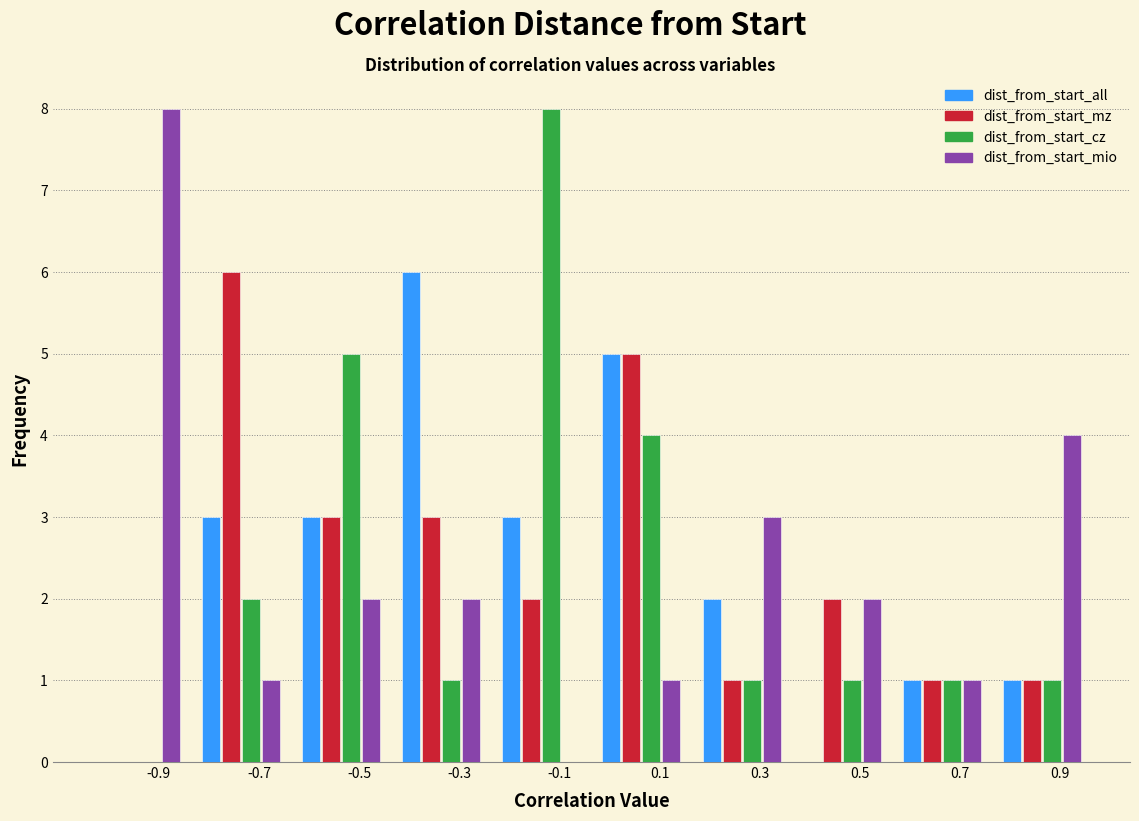

What is the maximum value for dist_from_start_cz?

8